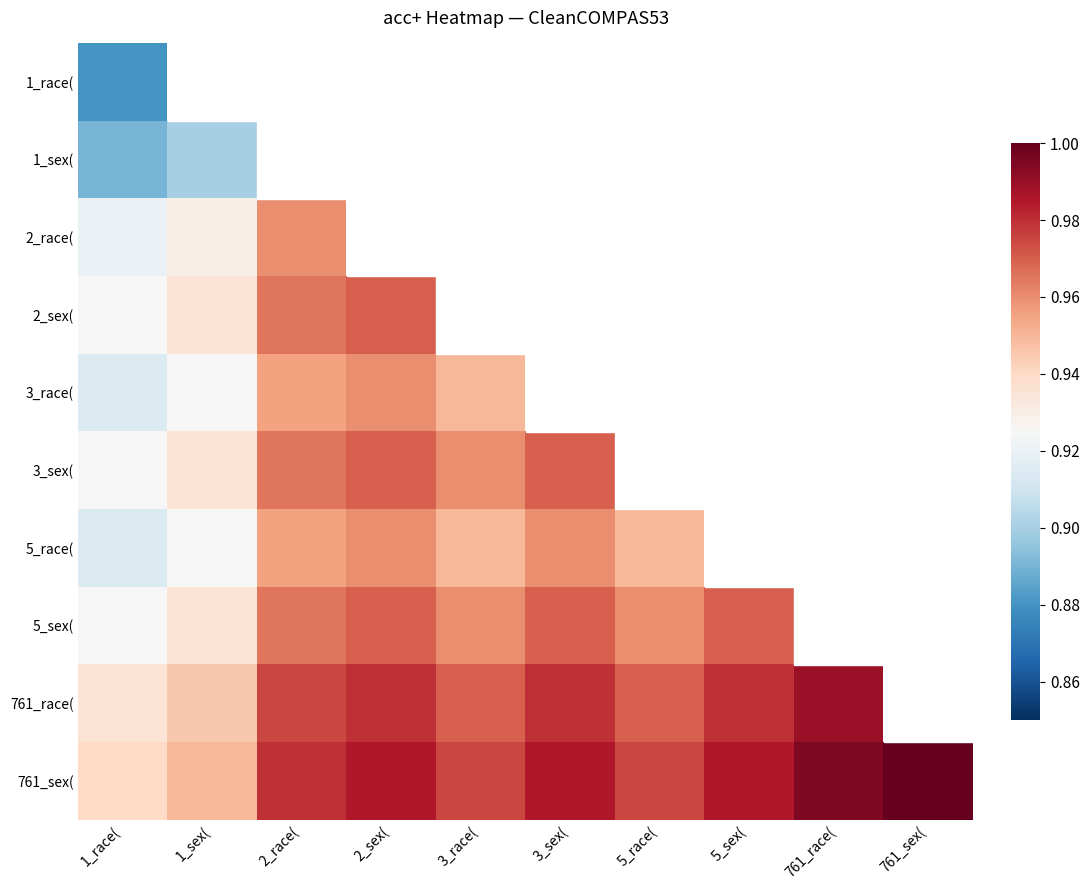

How many data points does each series have?

10